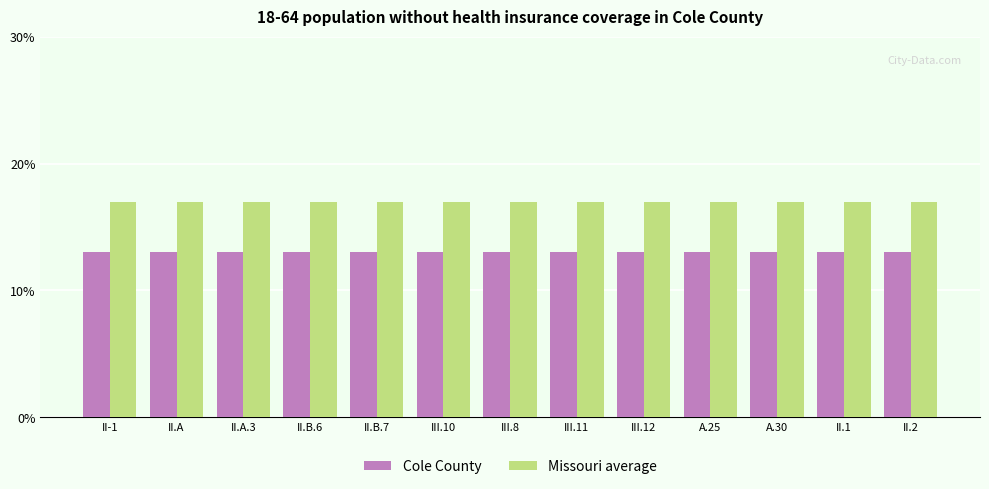

What is the difference between the highest and lowest values at II-1?

4